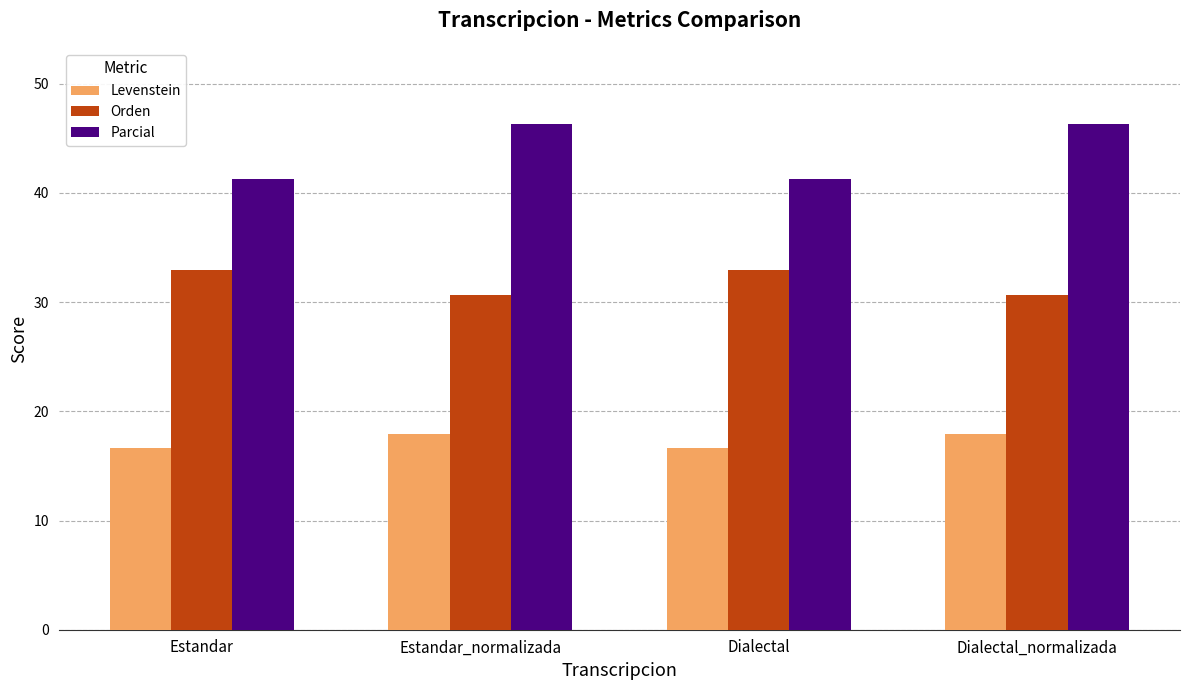

Which series changed the most between Estandar and Estandar_normalizada?

Parcial